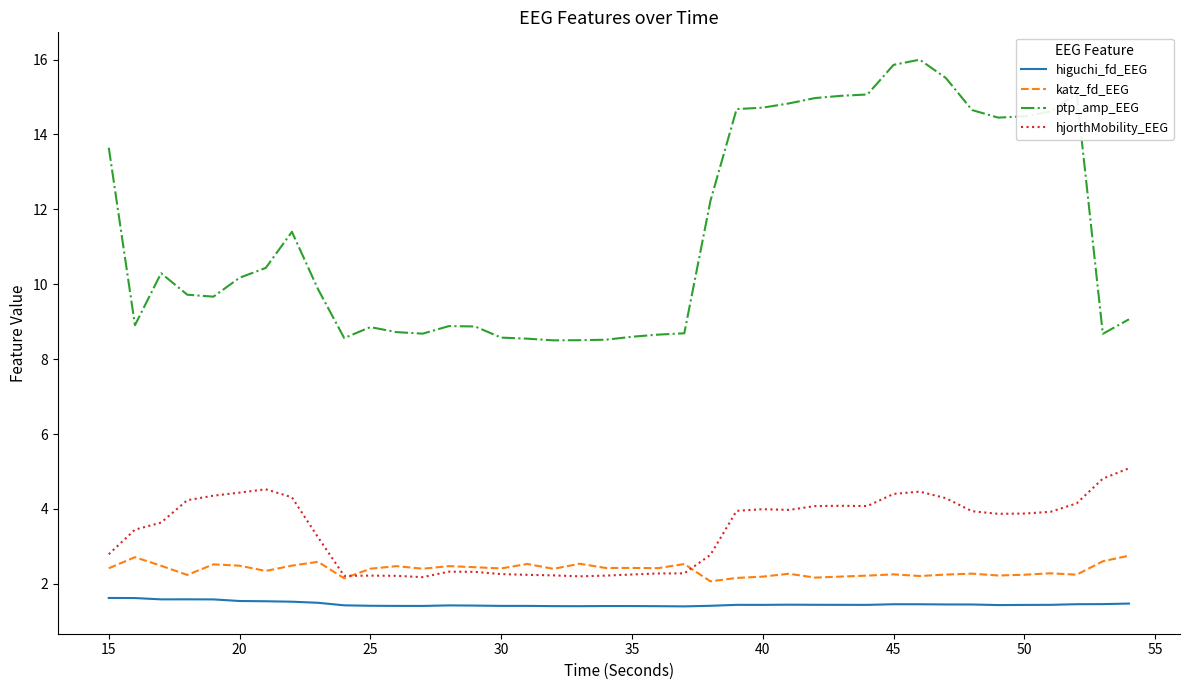

What is the difference between the maximum and second lowest values in the hjorthMobility_EEG series?

2.9